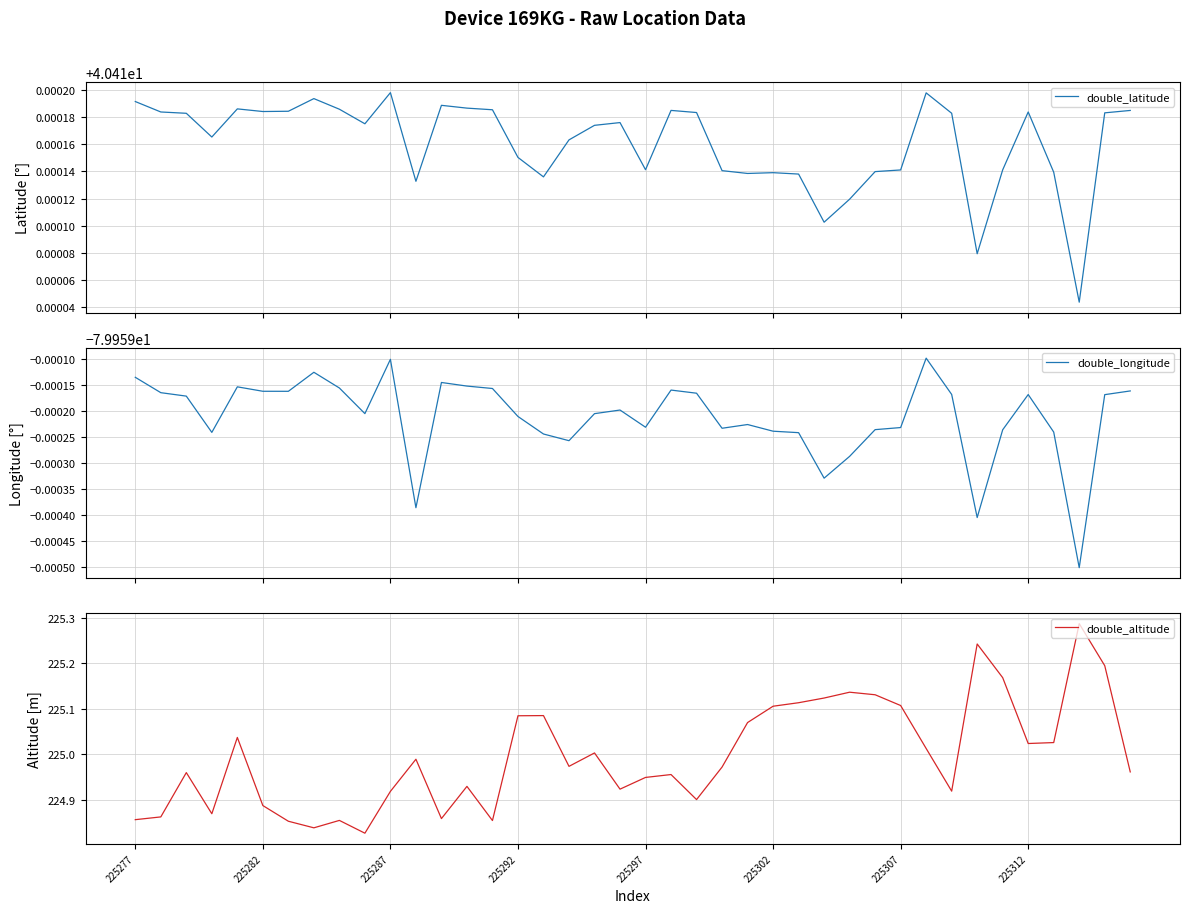

What is the difference between the maximum and minimum values in the double_altitude series?

0.5